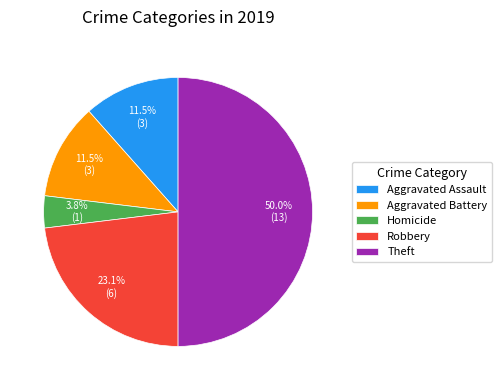

To the nearest percent, what is the average slice percentage?

20%